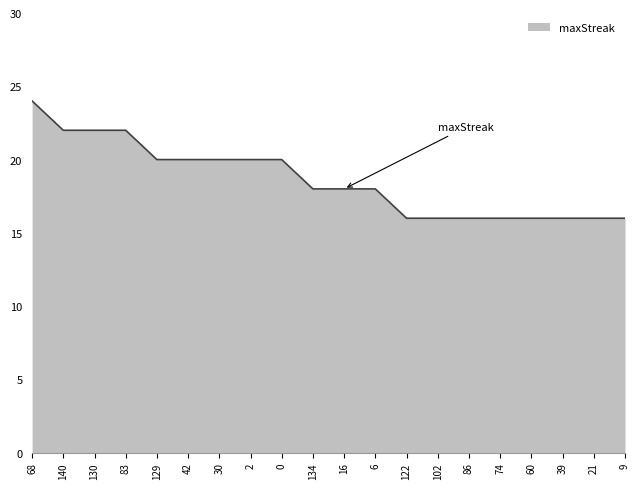

What is the difference between the maximum and minimum values?

8